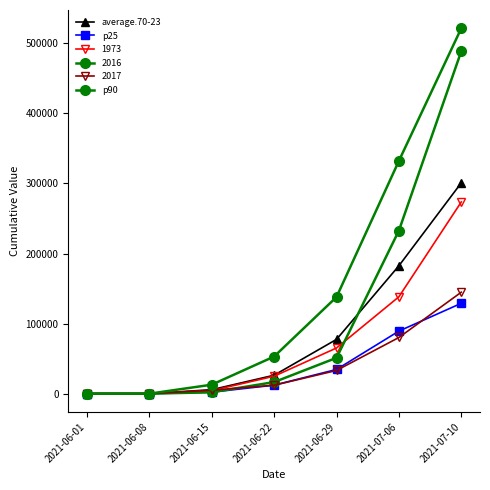

How many lines are shown in the chart?

6